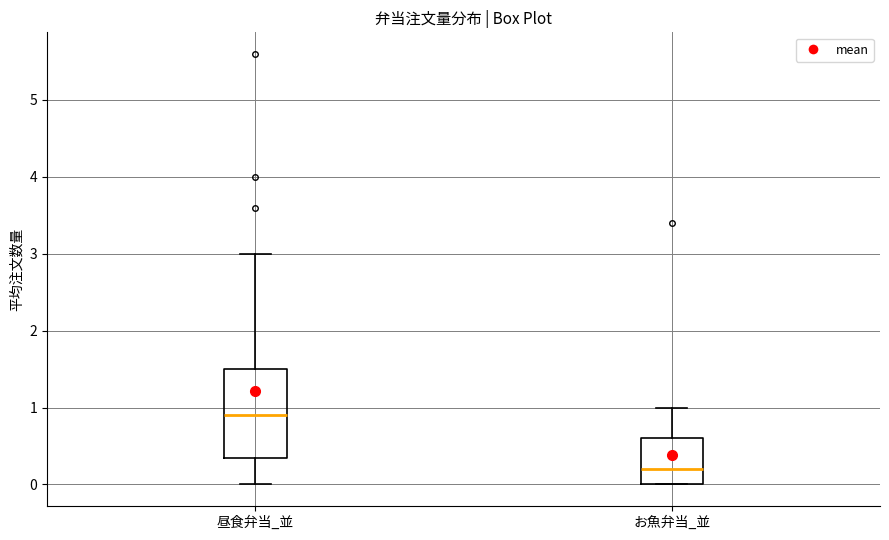

Which box is the tallest, from its lower edge to its upper edge?

昼食弁当_並